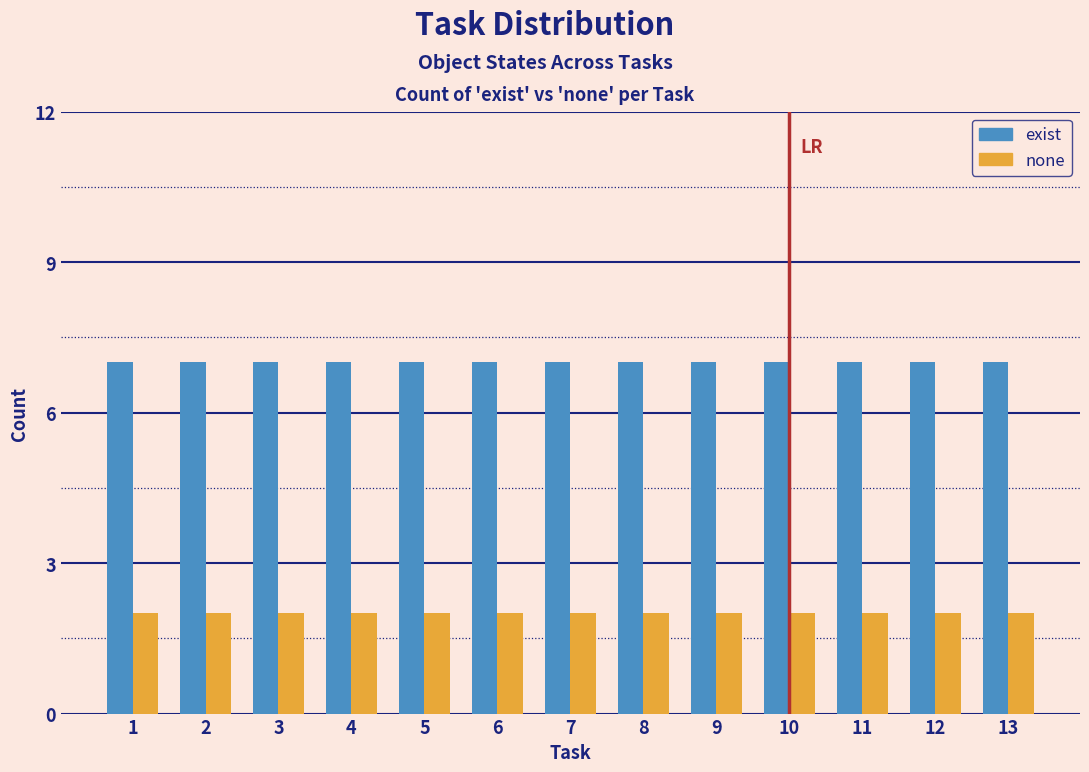

What is the lowest value of the exist series?

7